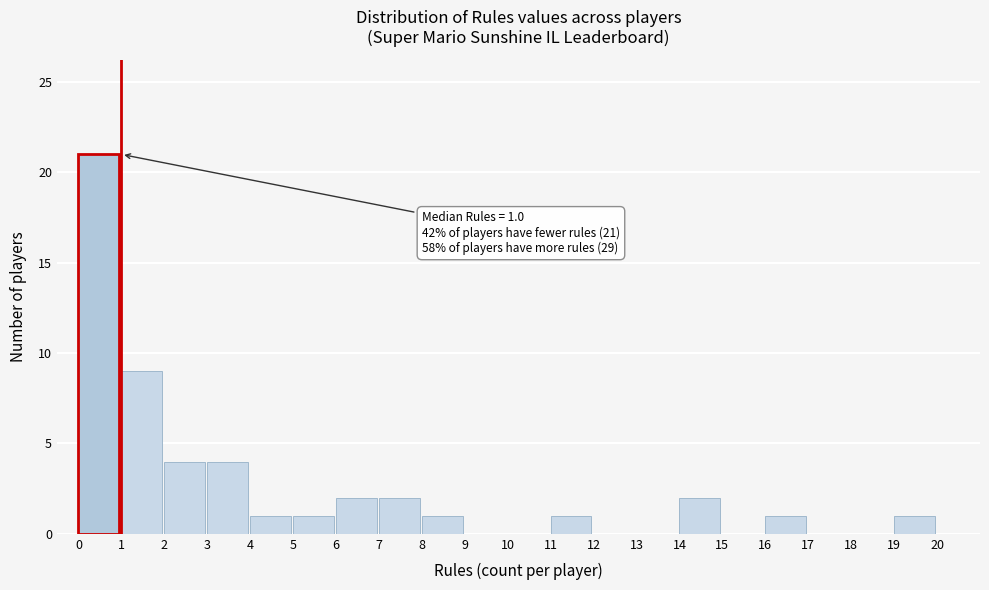

Which range on the x-axis has the tallest bar?

0 to 1